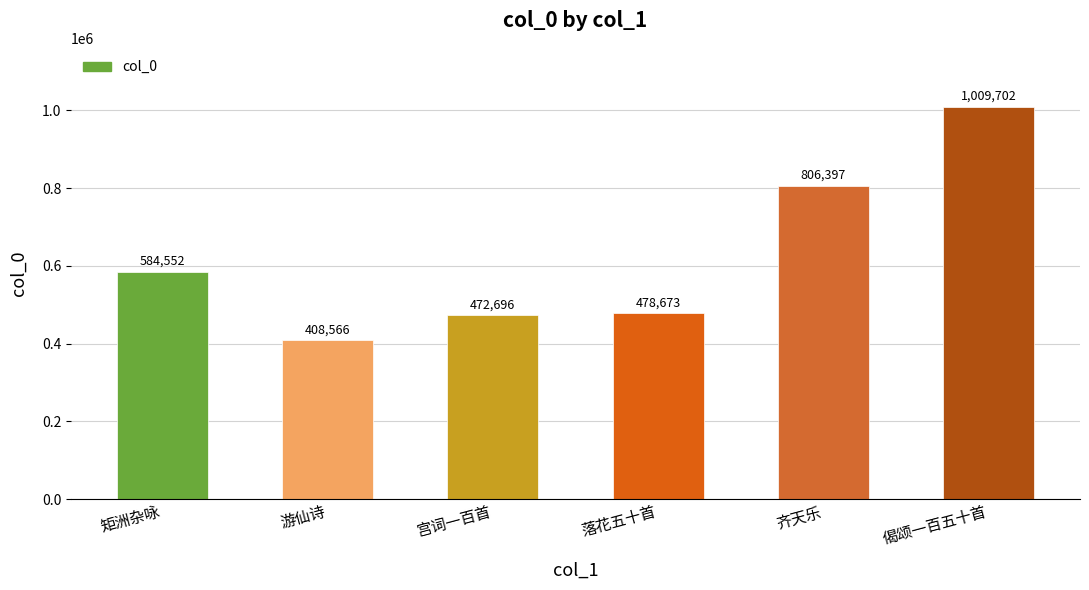

List the labels in order of value, smallest first.

游仙诗, 宫词一百首, 落花五十首, 矩洲杂咏, 齐天乐, 偈颂一百五十首